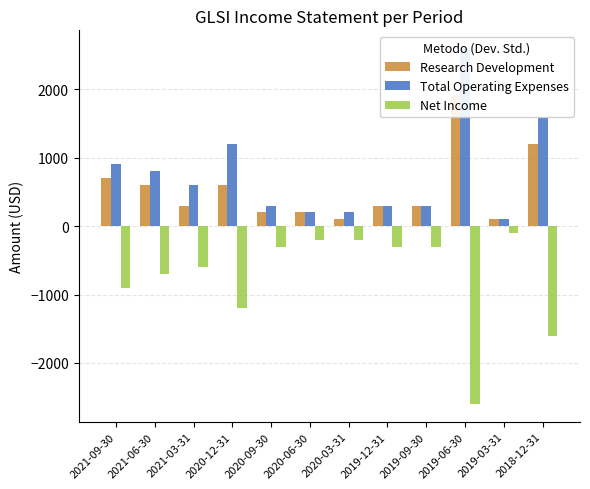

Is it true that Total Operating Expenses equals 140 at 2019-03-31?

False